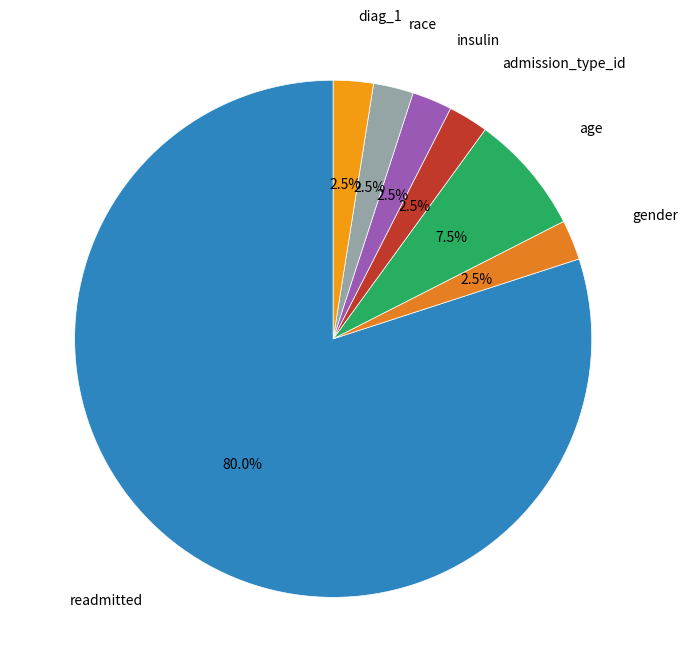

To the nearest percent, what is the difference between the largest and smallest slice percentages?

78%